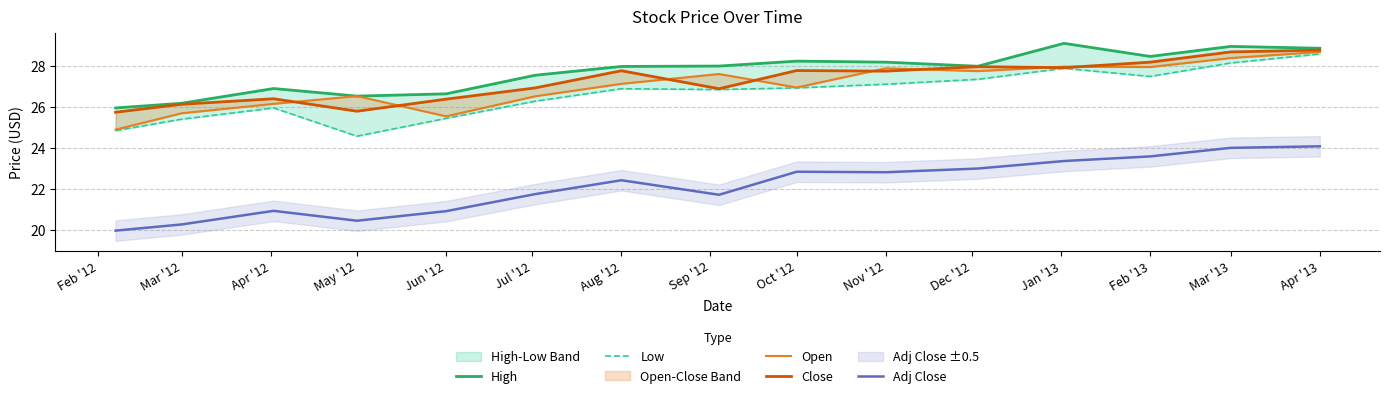

True or false: Adj Close has a value of 24.0 at Mar '13.

True